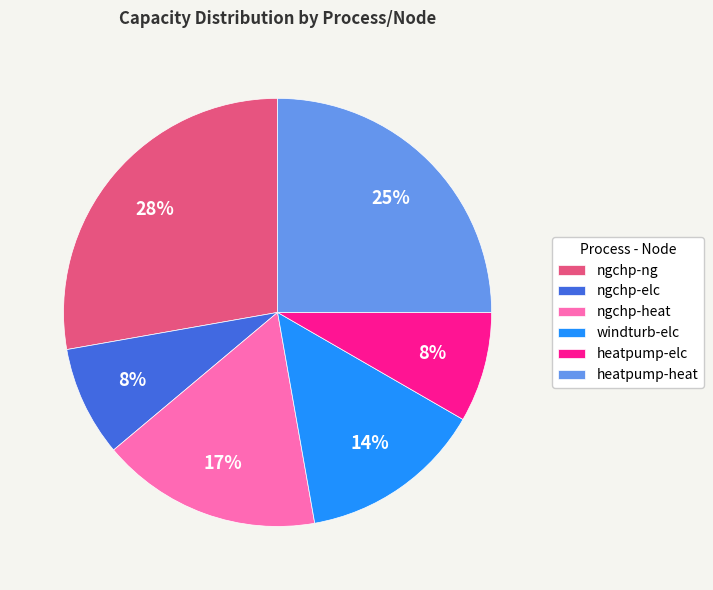

Is there any slice that represents more than half of the pie?

No